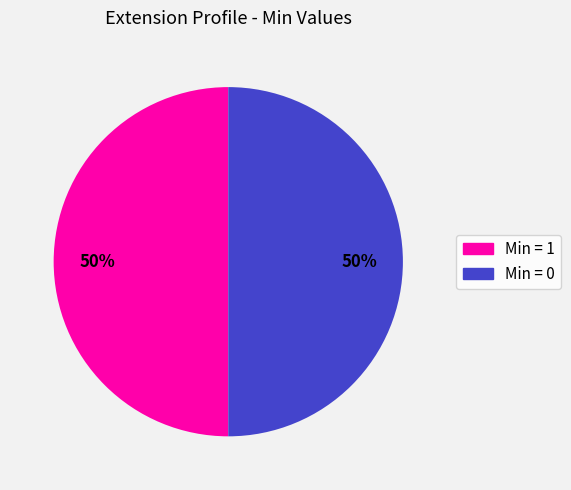

To the nearest percent, what is the average slice percentage?

50%